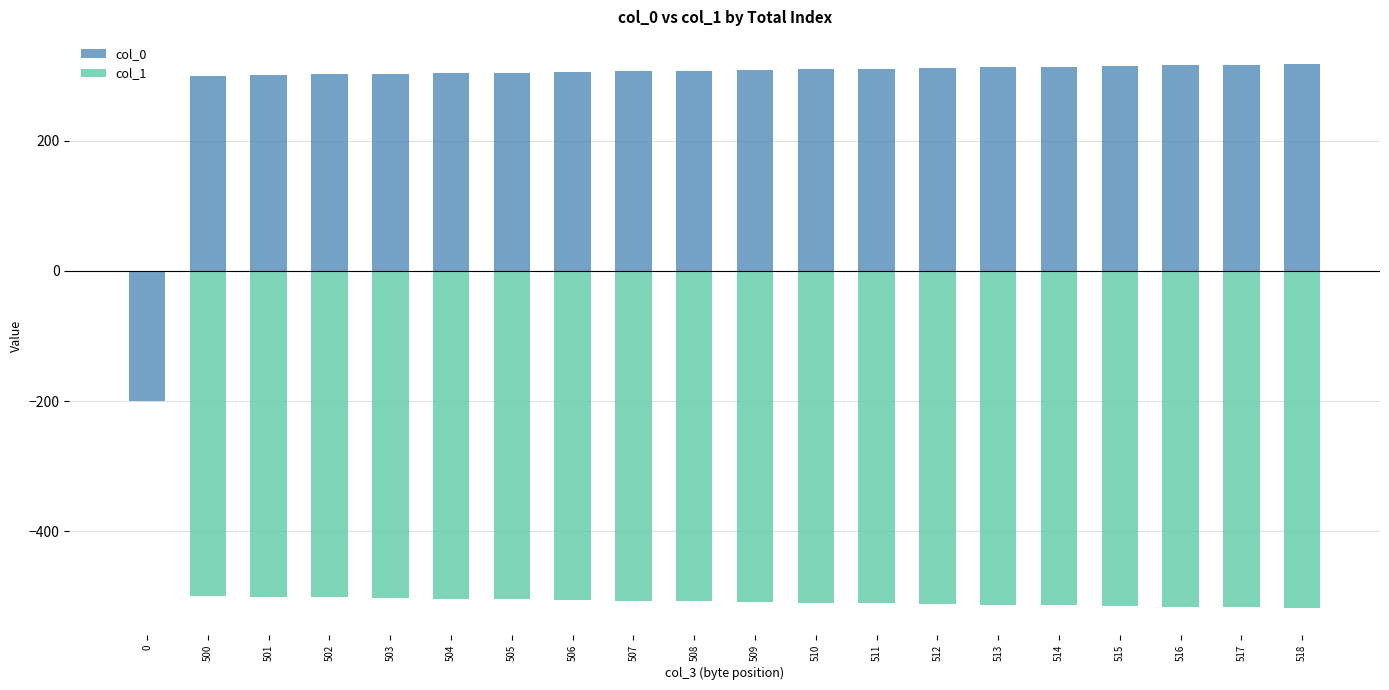

What is the lowest value of the col_1 series?

-518